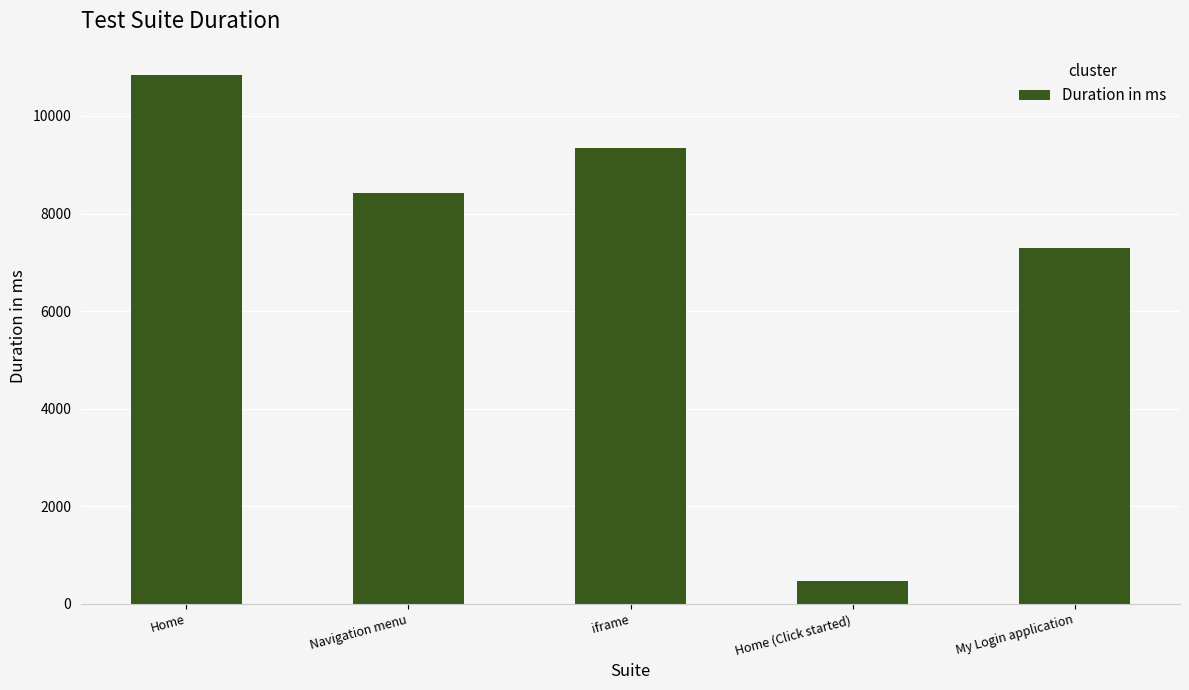

What is the greatest value displayed?

10833